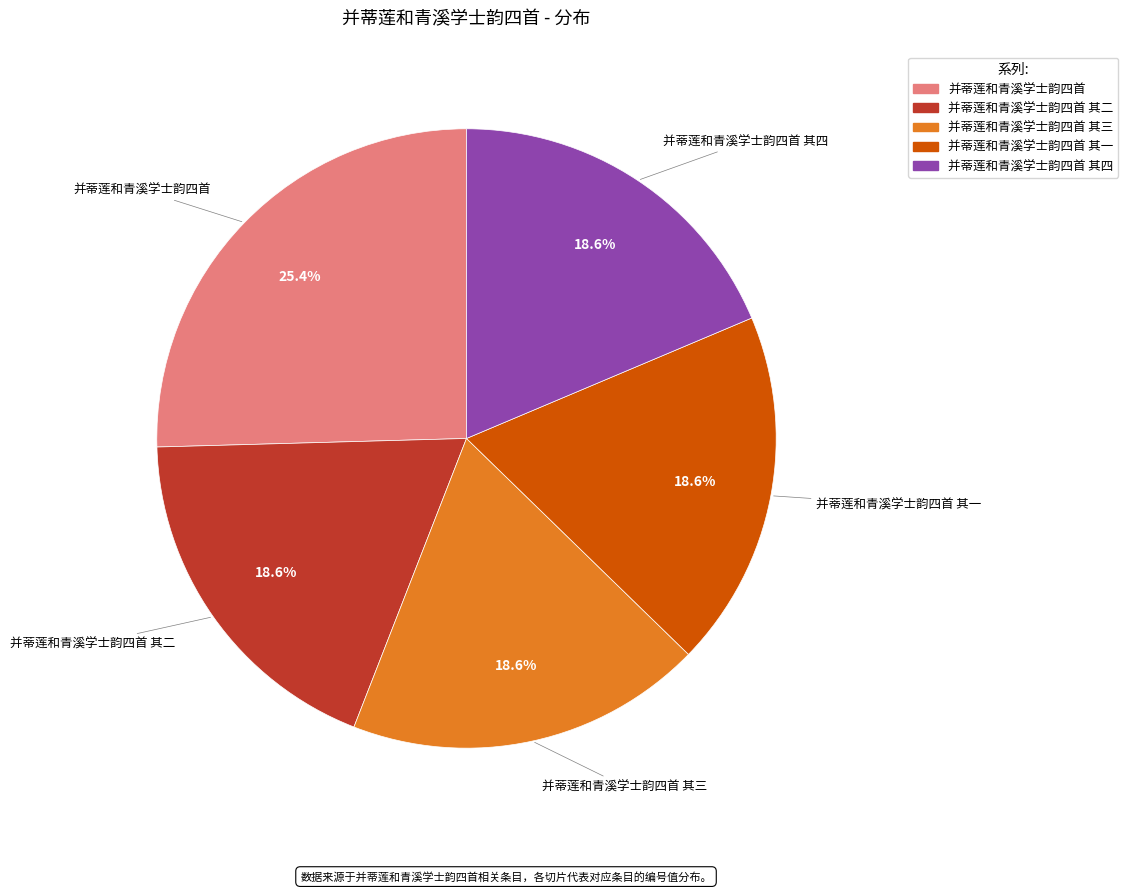

Does any single category account for the majority?

No